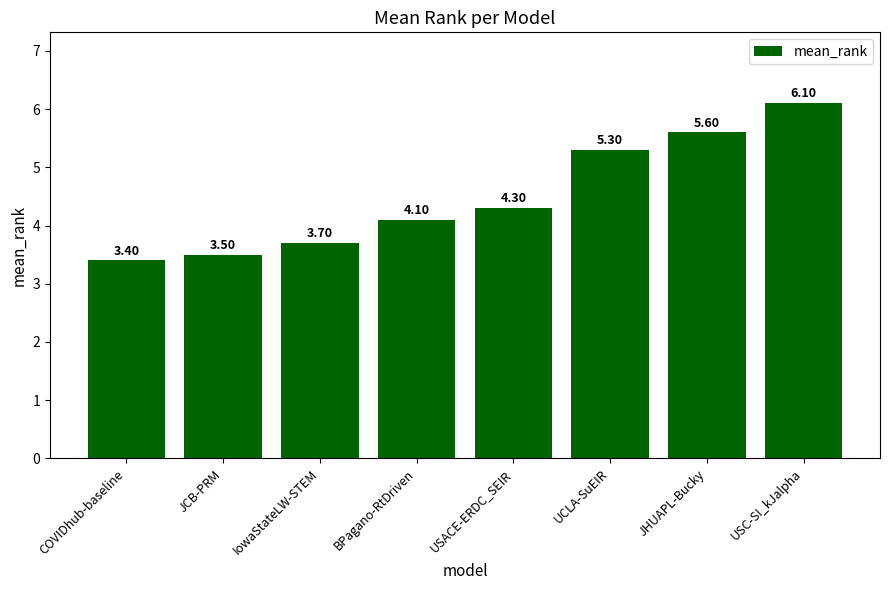

Reading left to right, transcribe all the data shown in this chart.

COVIDhub-baseline=3.4	JCB-PRM=3.5	IowaStateLW-STEM=3.7	BPagano-RtDriven=4.1	USACE-ERDC_SEIR=4.3	UCLA-SuEIR=5.3	JHUAPL-Bucky=5.6	USC-SI_kJalpha=6.1